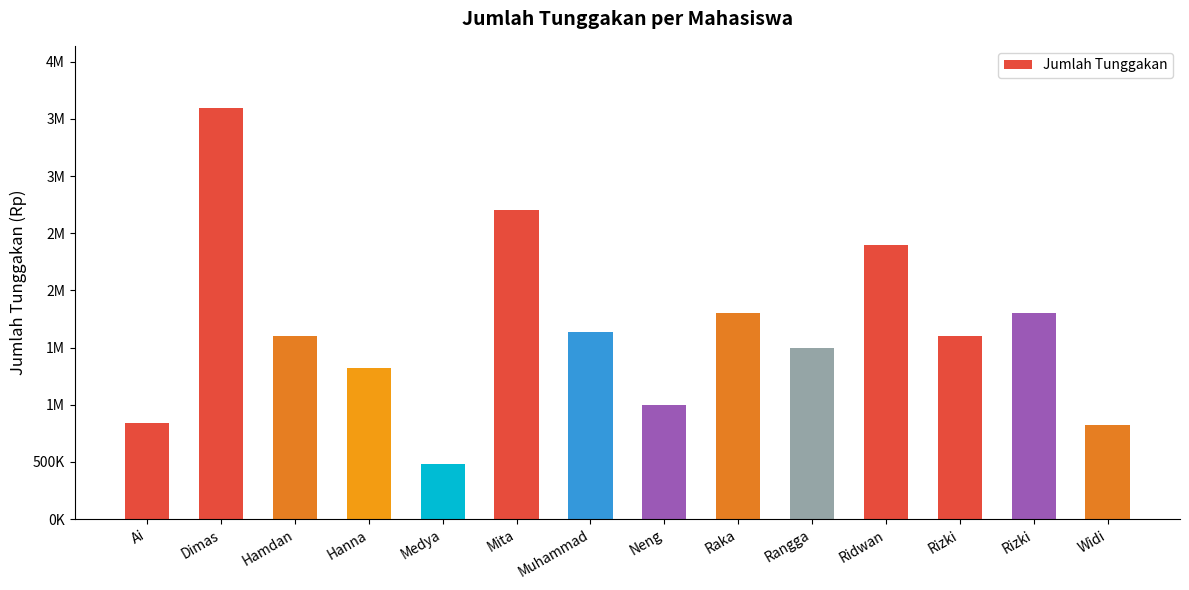

Does the chart contain any negative values?

No